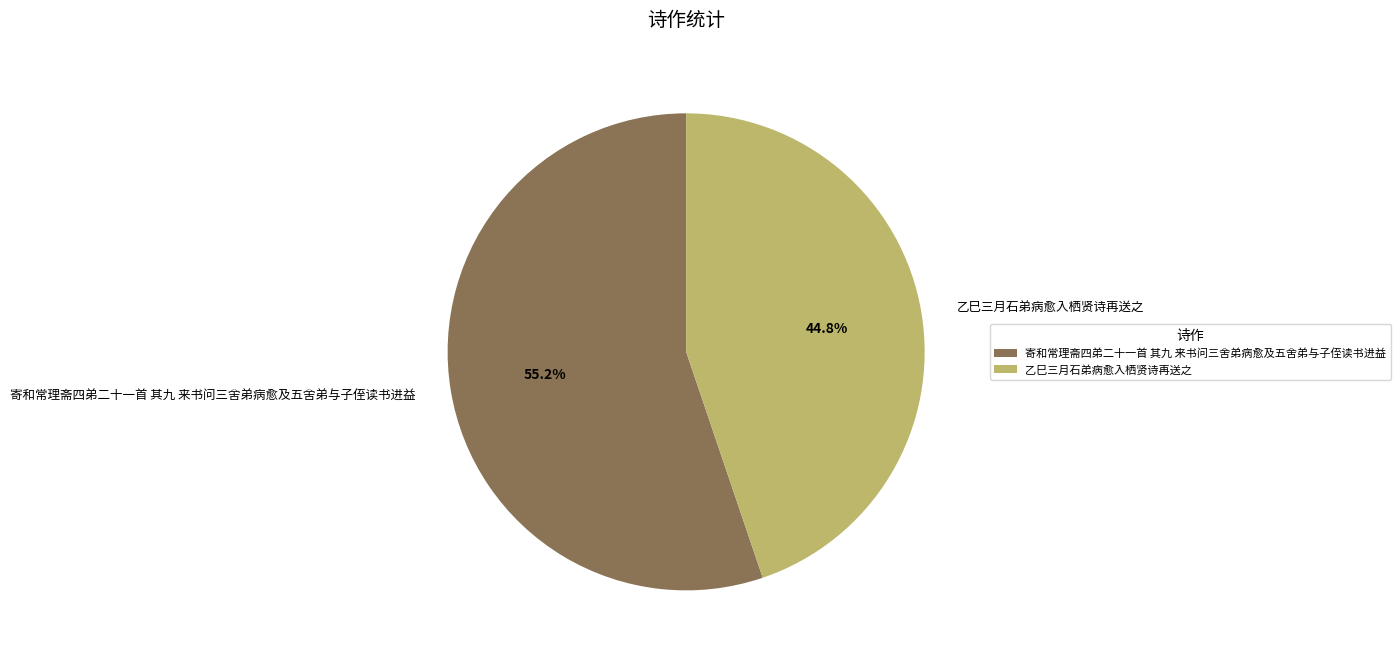

To the nearest percent, what portion does 乙巳三月石弟病愈入栖贤诗再送之 represent?

45%